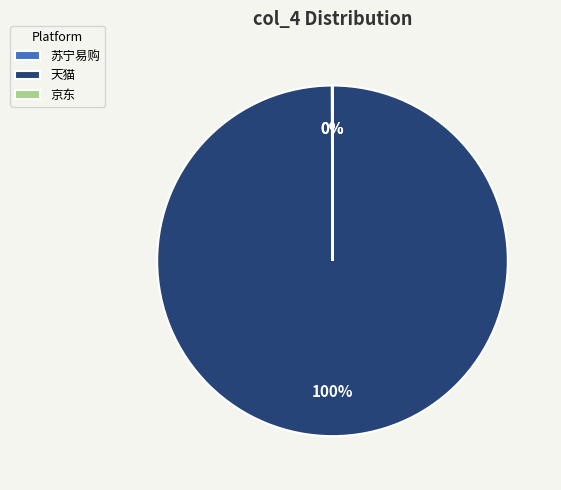

Which slice represents more than half of the pie?

天猫